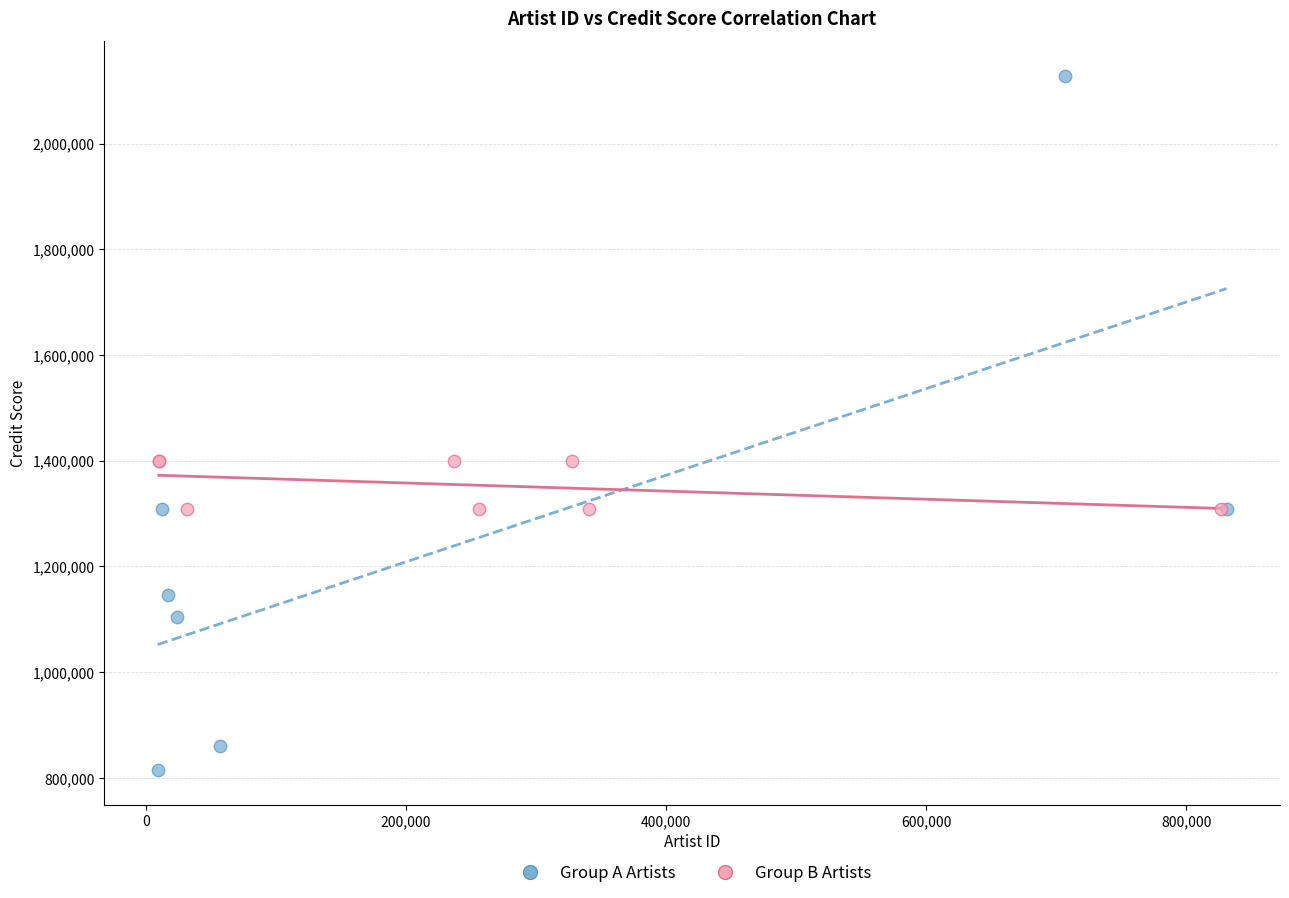

Which series reaches the maximum Y coordinate?

Group A Artists